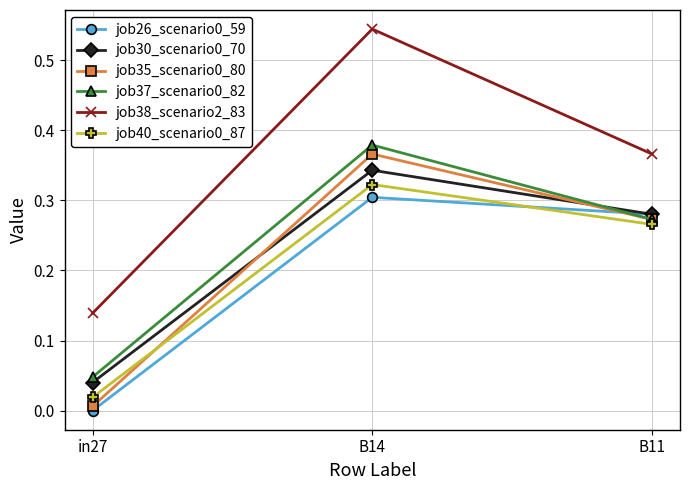

Is this an area chart (filled region under the line)?

No